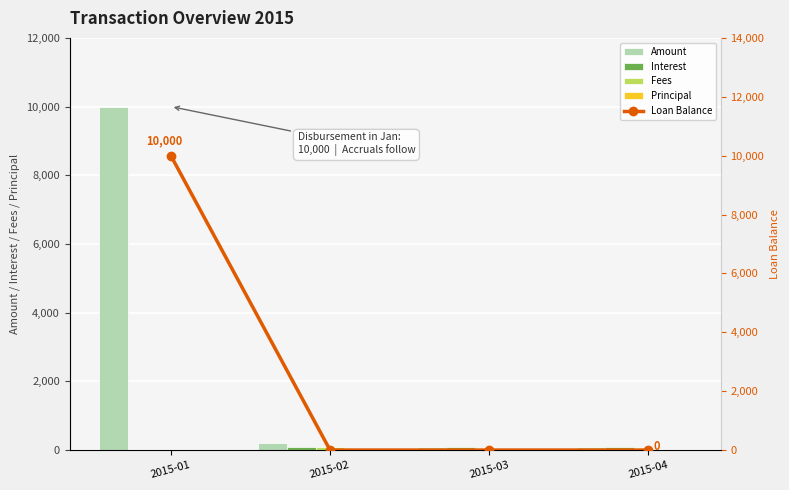

How many data points in Amount are above 200?

2